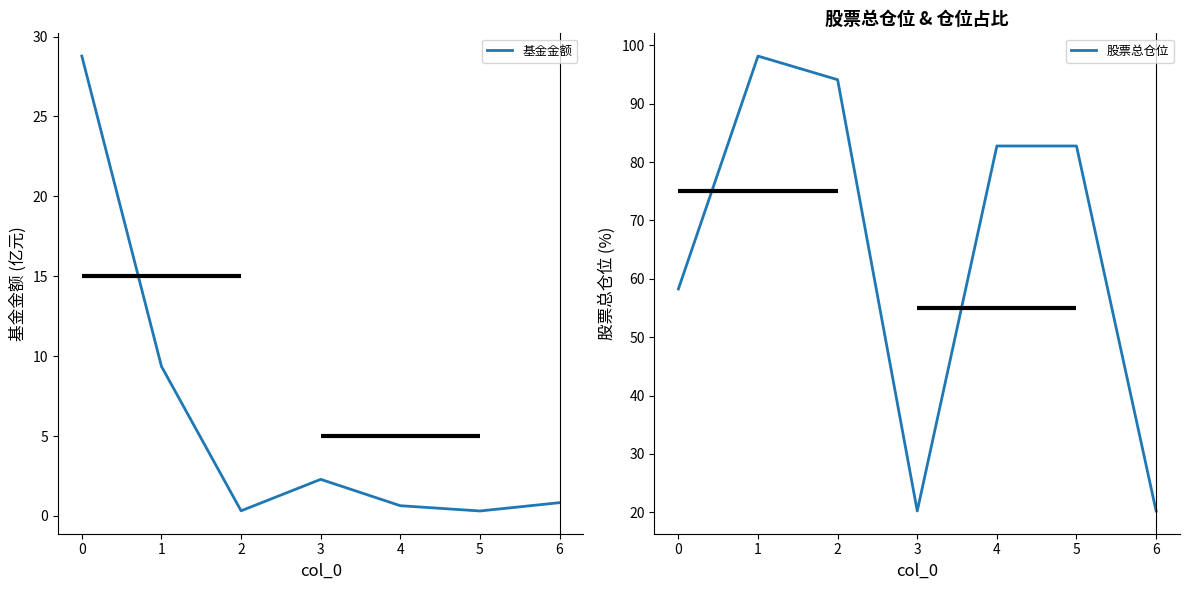

The 基金金额 series shows 0.6 at 4. True or false?

True